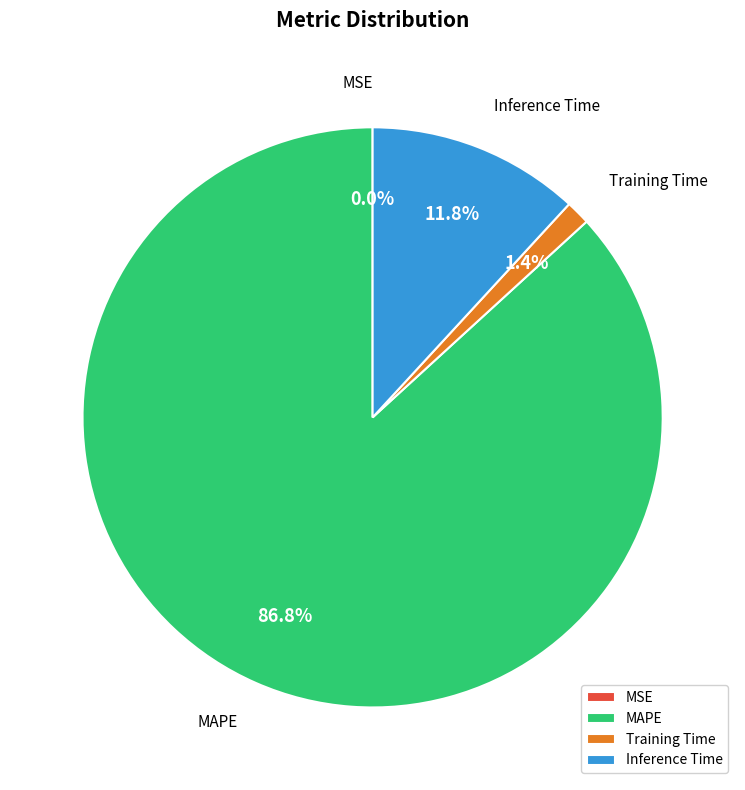

True or false: Inference Time accounts for 5% of the total.

False